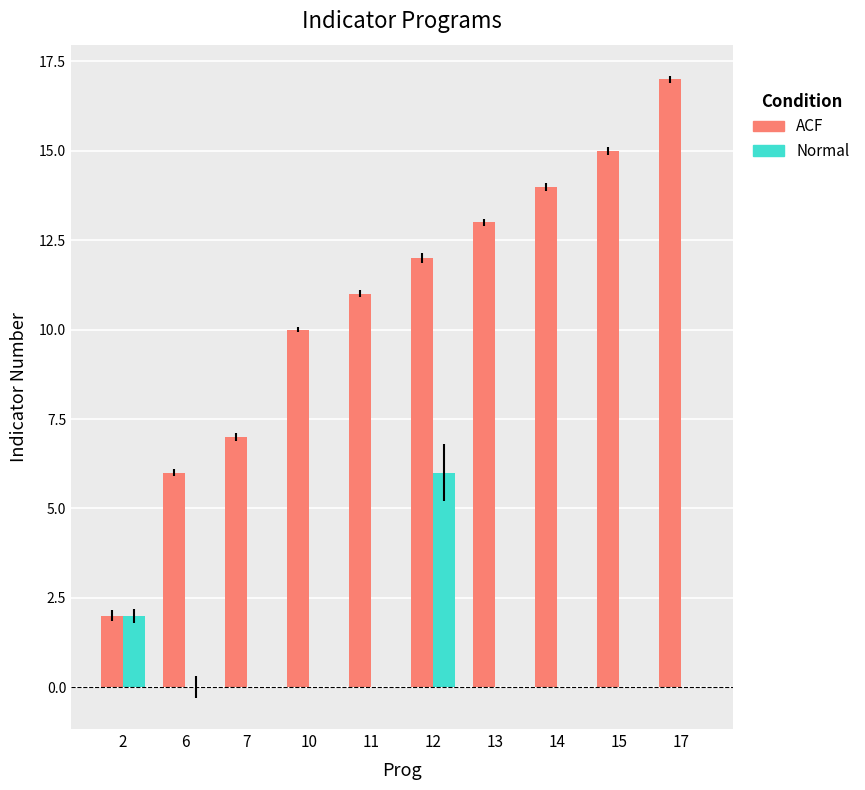

Count the number of data series in this chart.

2